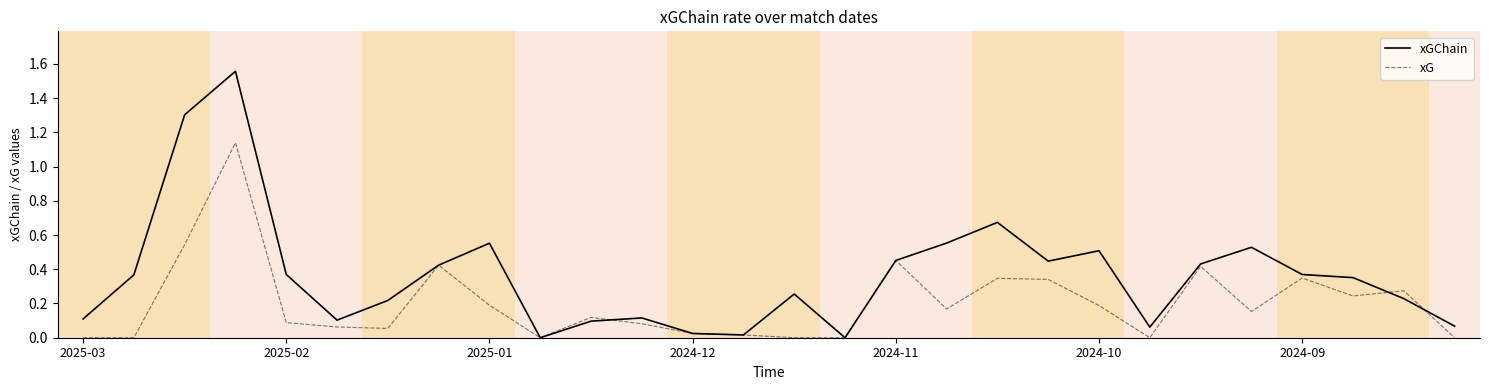

Which series has the largest total across all categories?

xGChain